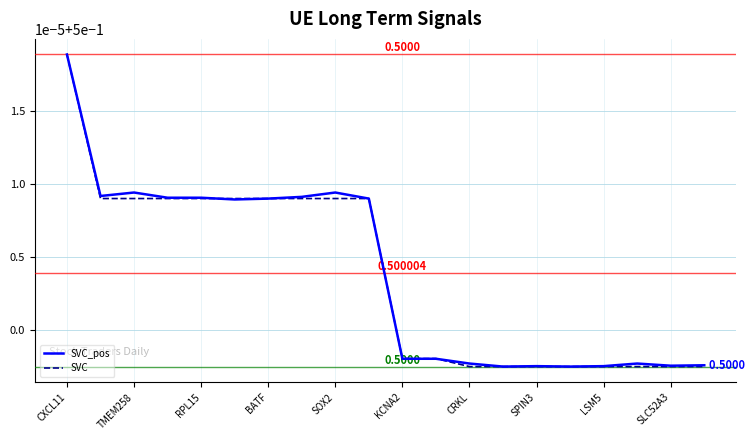

Reading left to right, extract all data points from this chart.

SVC_pos: 0.5	0.5	0.5	0.5	0.5	0.5	0.5	0.5	0.5	0.5	0.5	0.5	0.5	0.5	0.5	0.5	0.5	0.5	0.5	0.5
SVC: 0.5	0.5	0.5	0.5	0.5	0.5	0.5	0.5	0.5	0.5	0.5	0.5	0.5	0.5	0.5	0.5	0.5	0.5	0.5	0.5